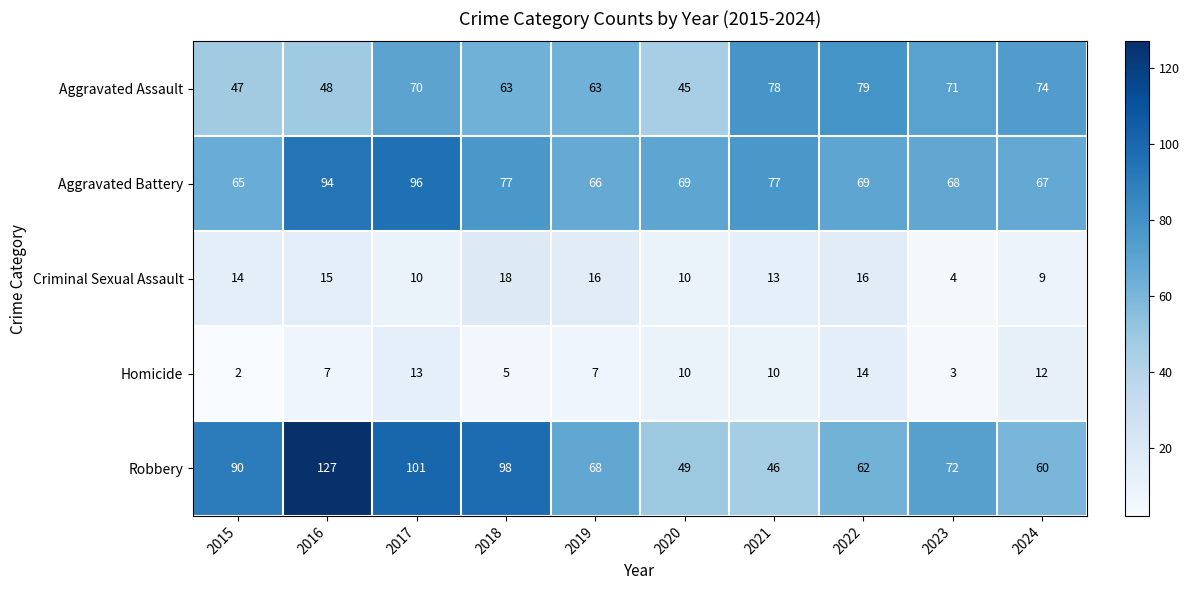

Which series has the largest range (max minus min)?

Robbery